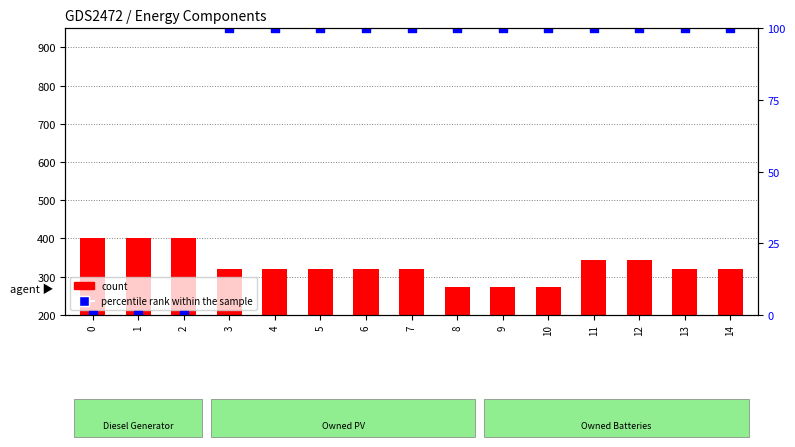

Which series has the largest total across all categories?

count